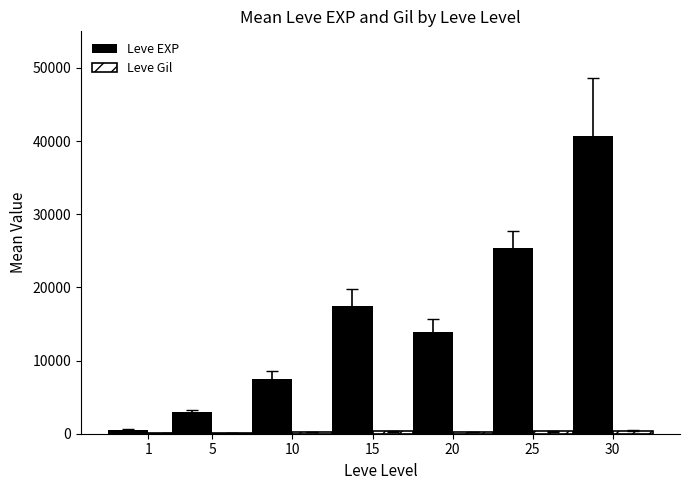

Which series has the largest total across all categories?

Leve EXP